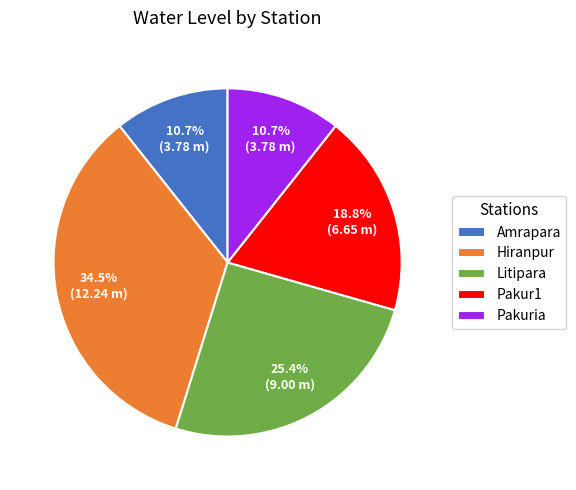

Does any single category account for the majority?

No